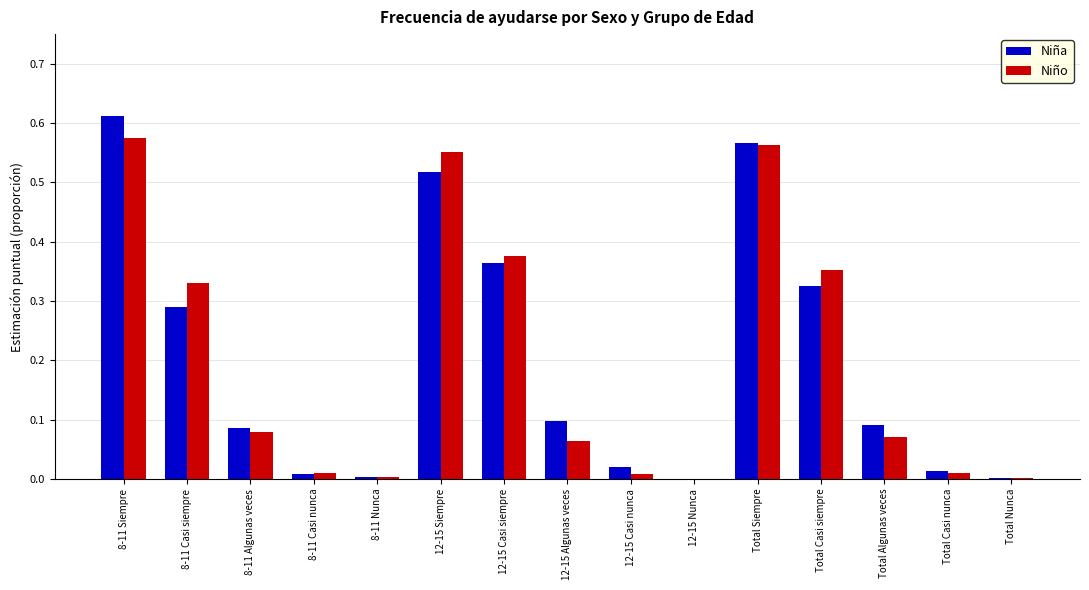

Which category has the highest value across all series?

8-11 Siempre